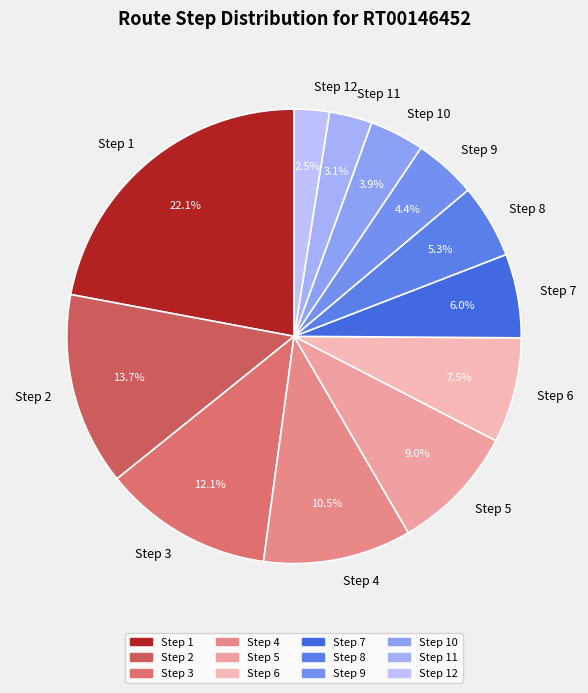

Rank the categories by value from lowest to highest.

Step 12, Step 11, Step 10, Step 9, Step 8, Step 7, Step 6, Step 5, Step 4, Step 3, Step 2, Step 1